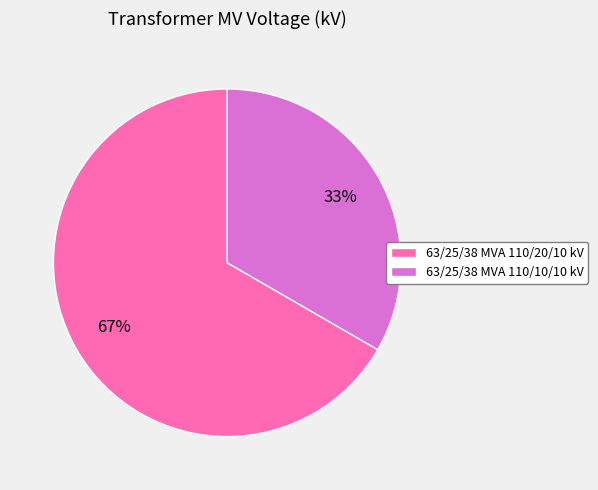

To the nearest percent, what percentage of the pie is 63/25/38 MVA 110/10/10 kV?

33%